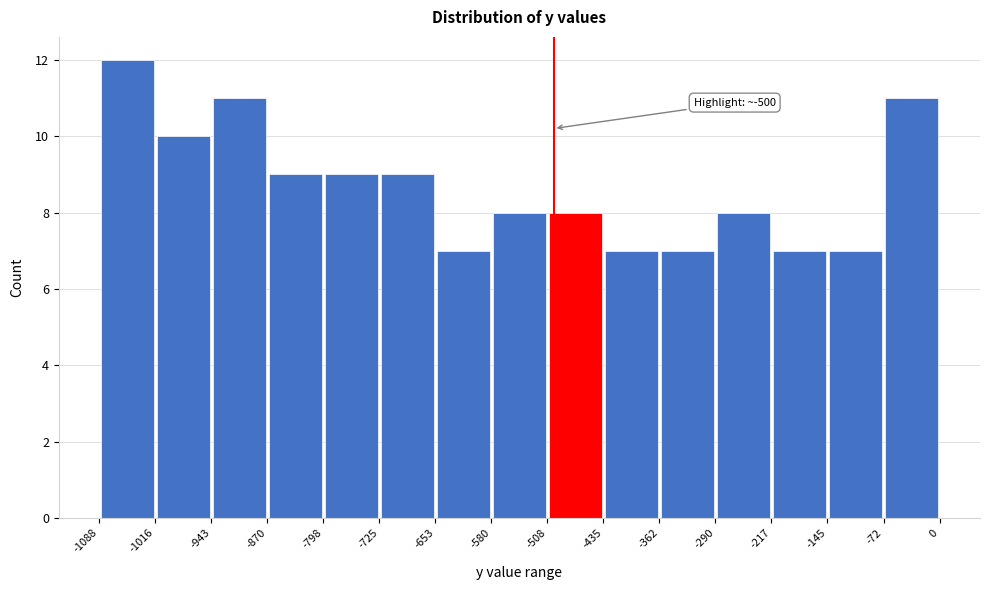

Which range on the x-axis has the tallest bar?

-1088 to -1016